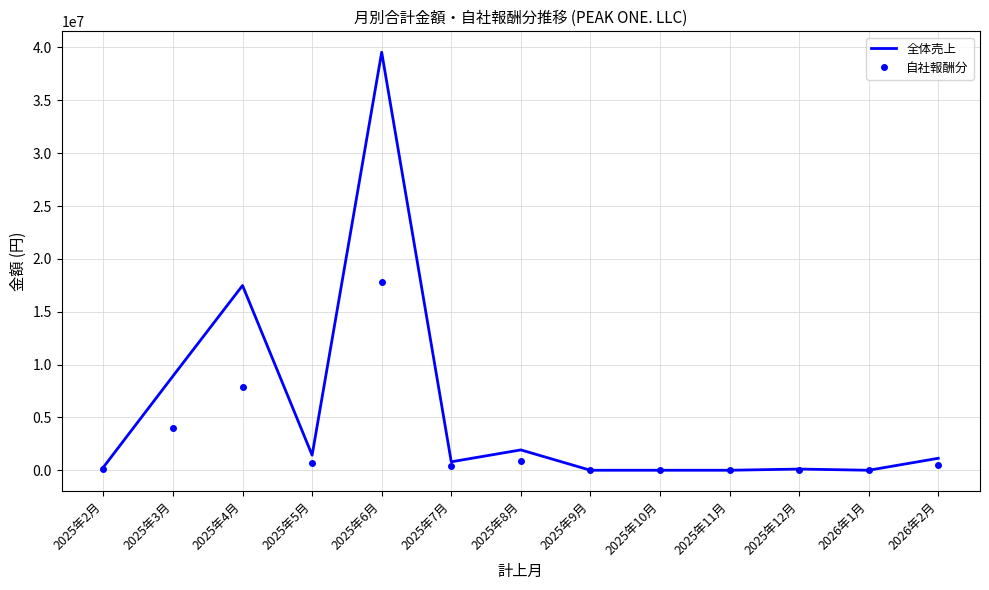

Which series has the largest total across all categories?

全体売上